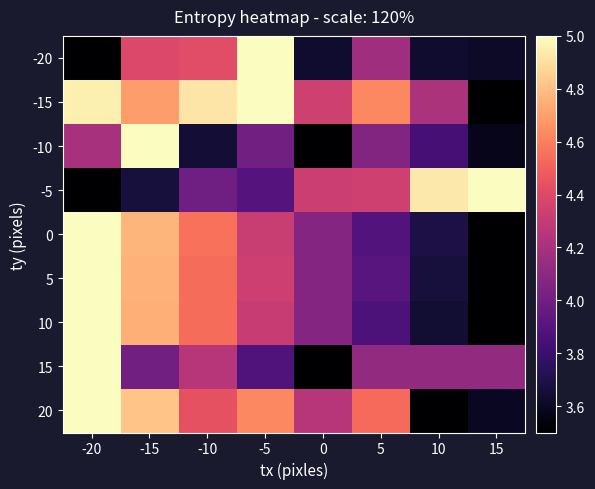

At how many categories does at least one series exceed 4?

8